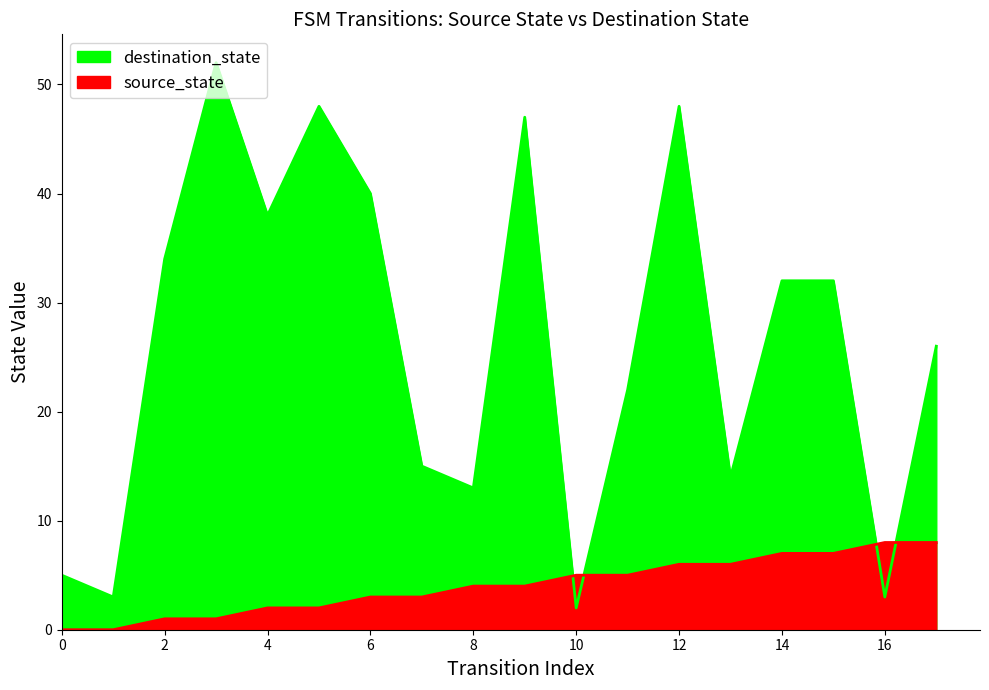

What is the average value of the destination_state series?

26